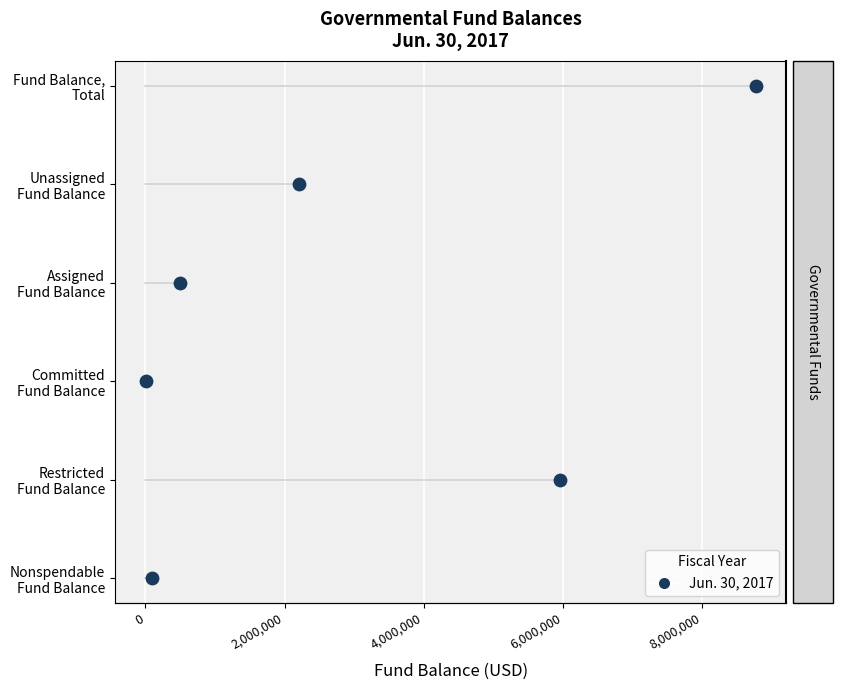

What is the change in value from 0 to 4,000,000?

+2